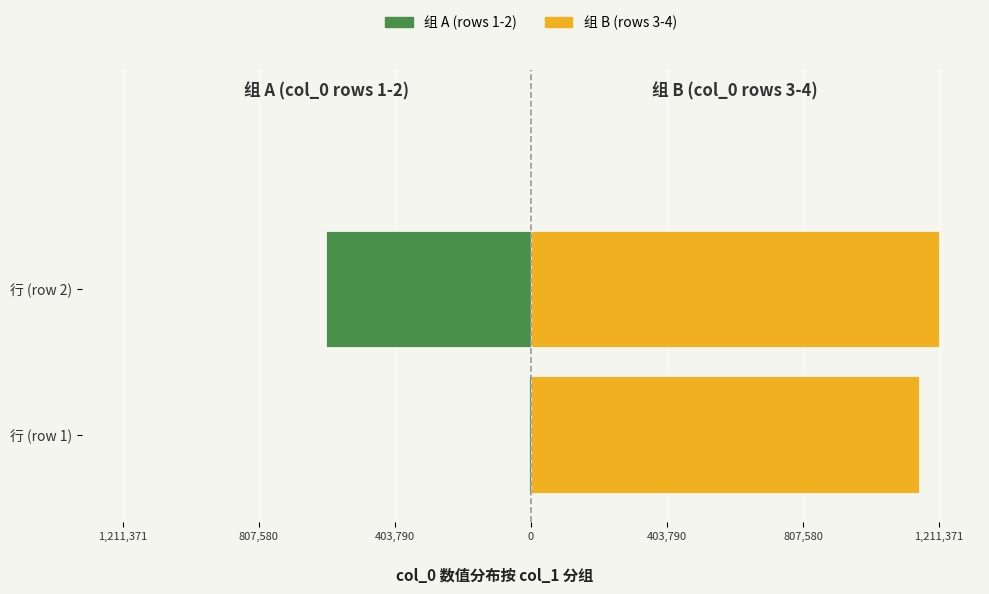

At how many categories does at least one series exceed -547924?

2